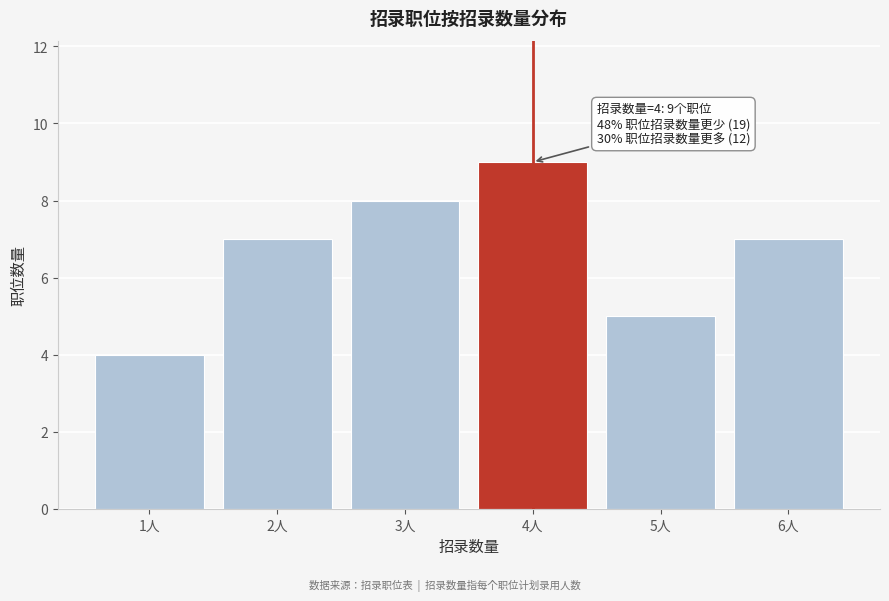

Reading left to right, what are all the values shown in this chart?

4	7	8	9	5	7